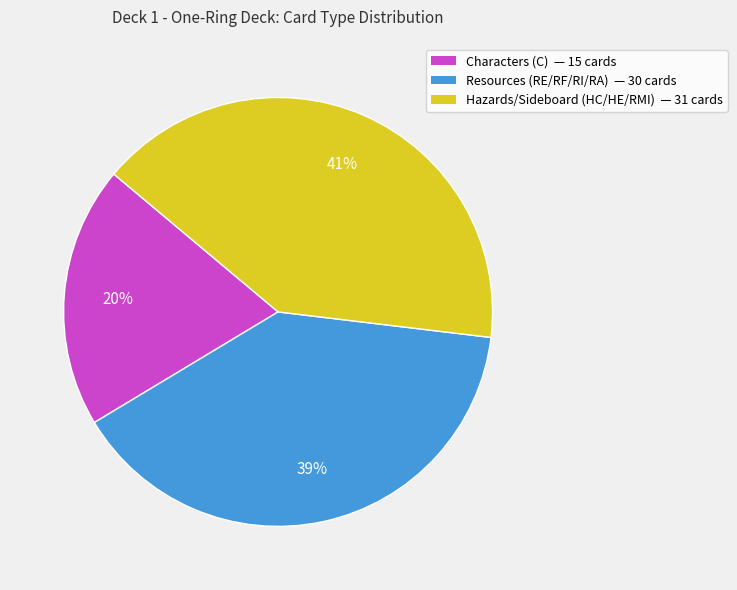

To the nearest percent, what is the difference between the largest and smallest slice percentages?

21%